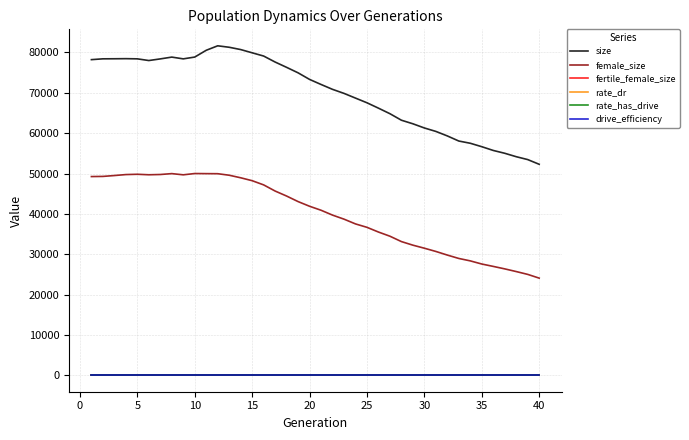

True or false: size and rate_dr intersect in this chart.

False